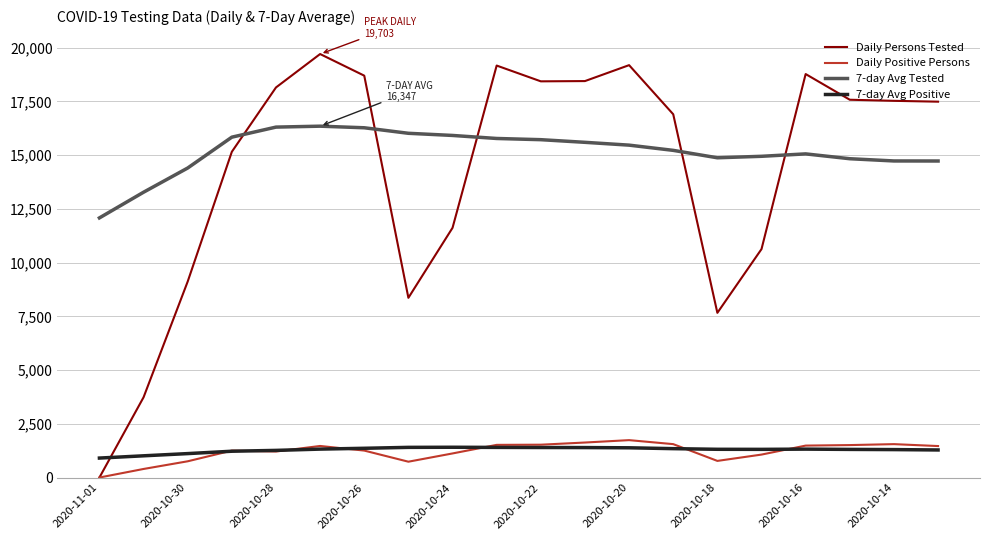

What is the maximum value shown in the chart?

19703